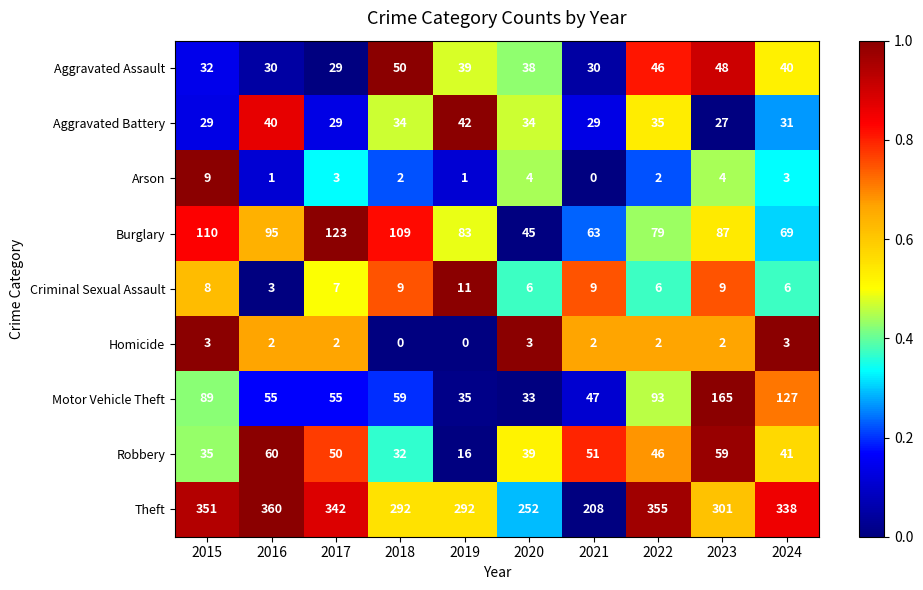

What is the total value across all series at 2015?

666